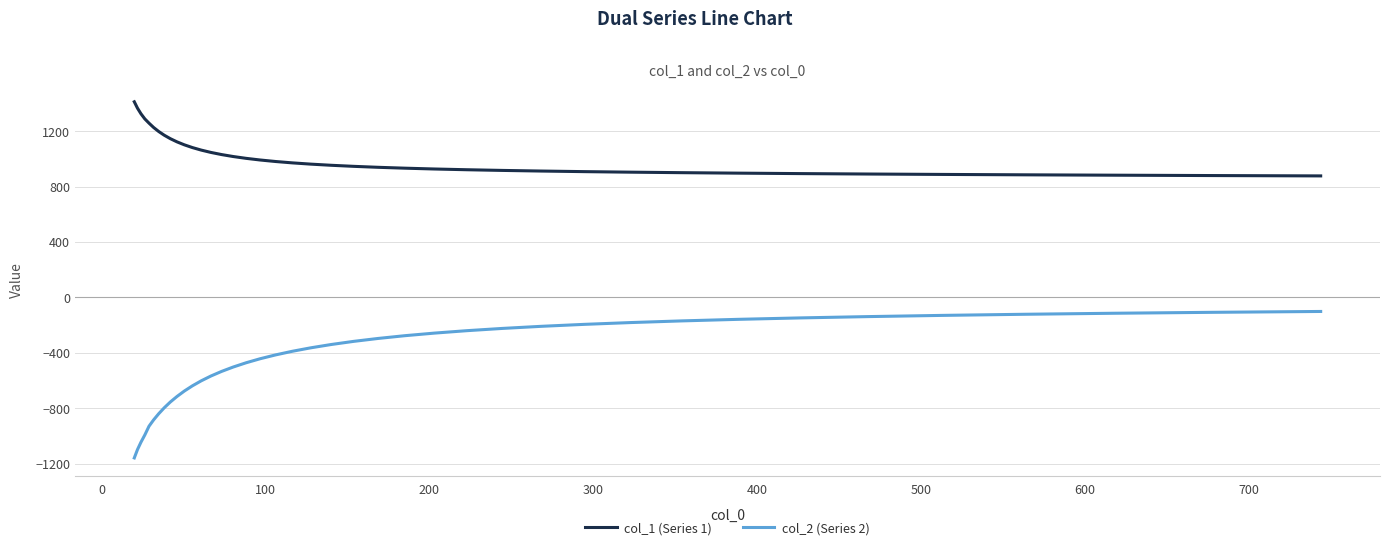

What is the difference between the maximum and minimum values in the col_2 (Series 2) series?

1058.0